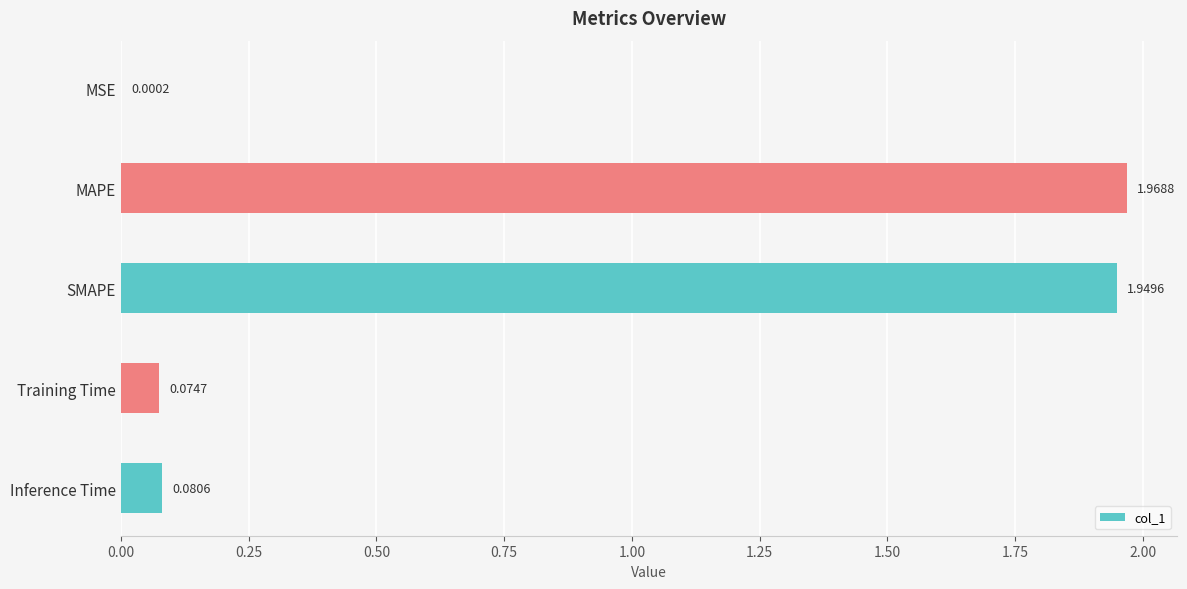

Where is the data nearest to the value 0?

MSE